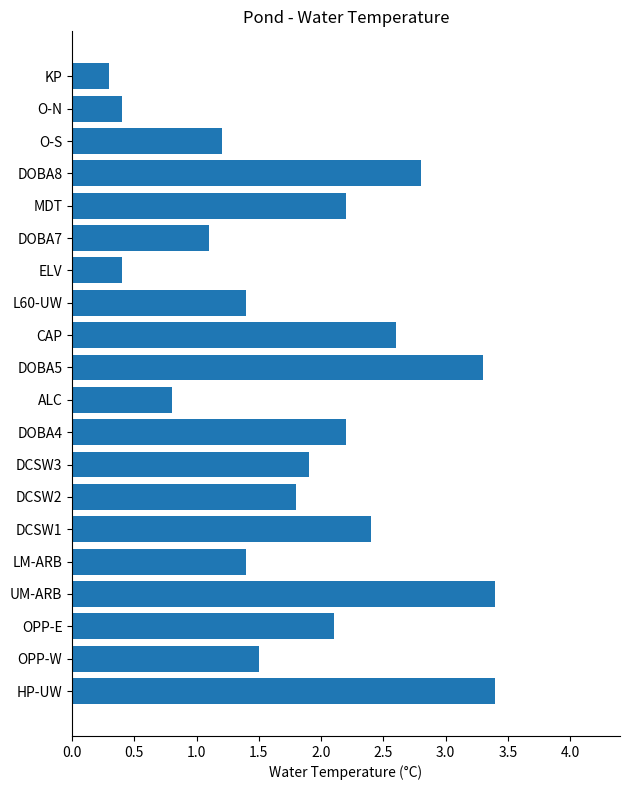

Reading bottom to top, transcribe all the data shown in this chart.

3.4	1.5	2.1	3.4	1.4	2.4	1.8	1.9	2.2	0.8	3.3	2.6	1.4	0.4	1.1	2.2	2.8	1.2	0.4	0.3